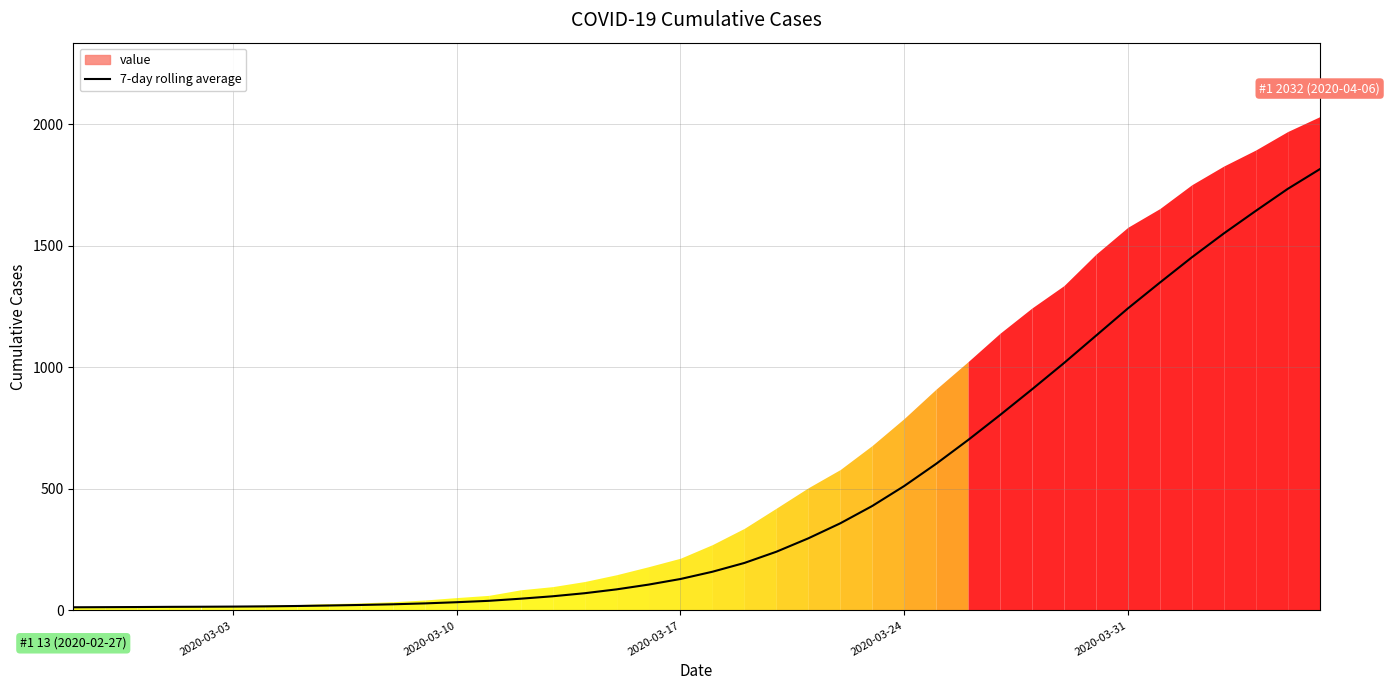

What is the maximum value shown in the chart?

1815.7